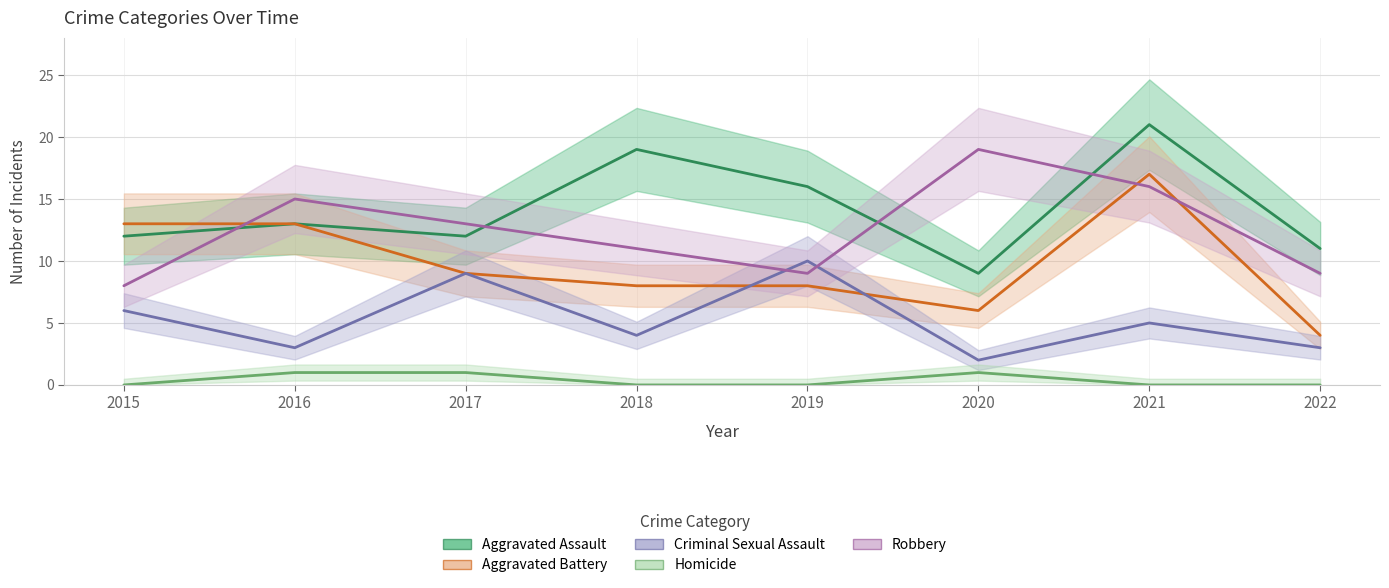

What is the sum of the Aggravated Battery values at 2021 and 2022?

21